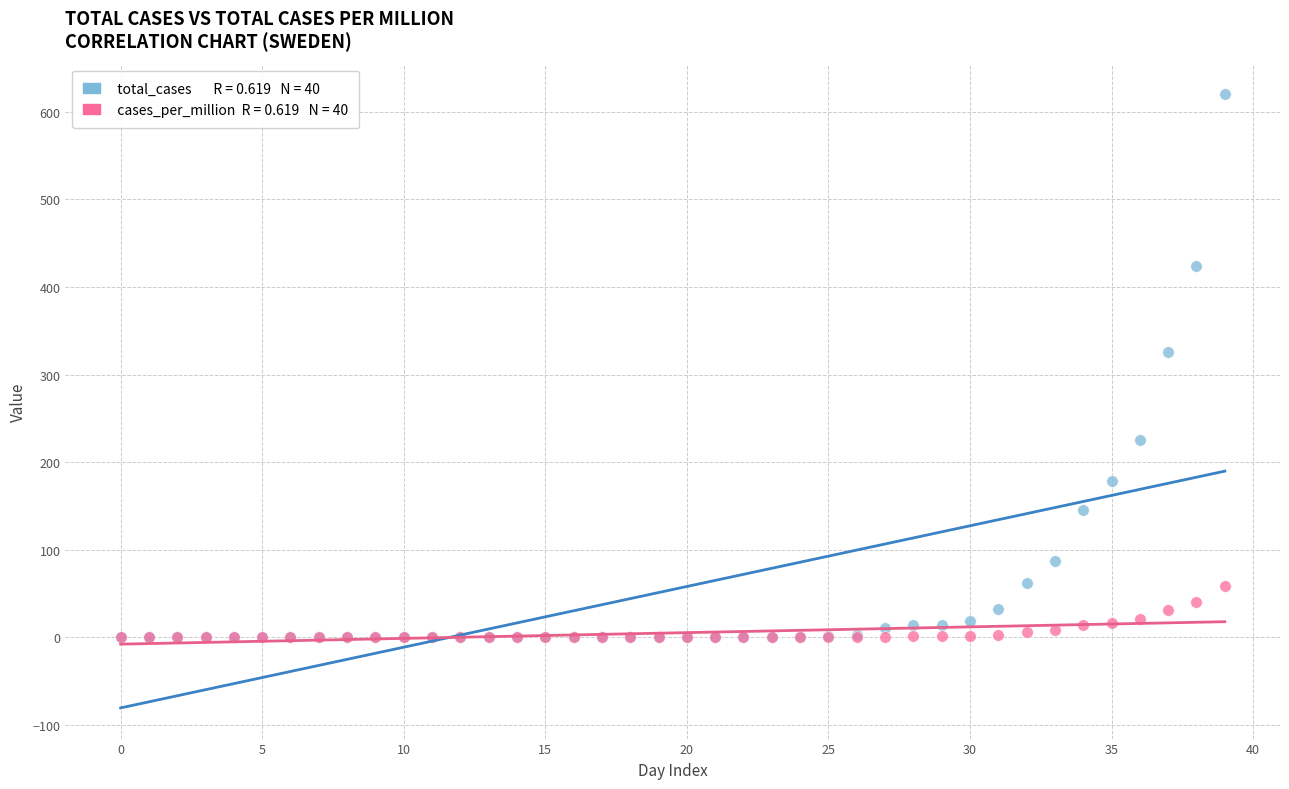

Across all series, what Y value is closest to 310?

326.0